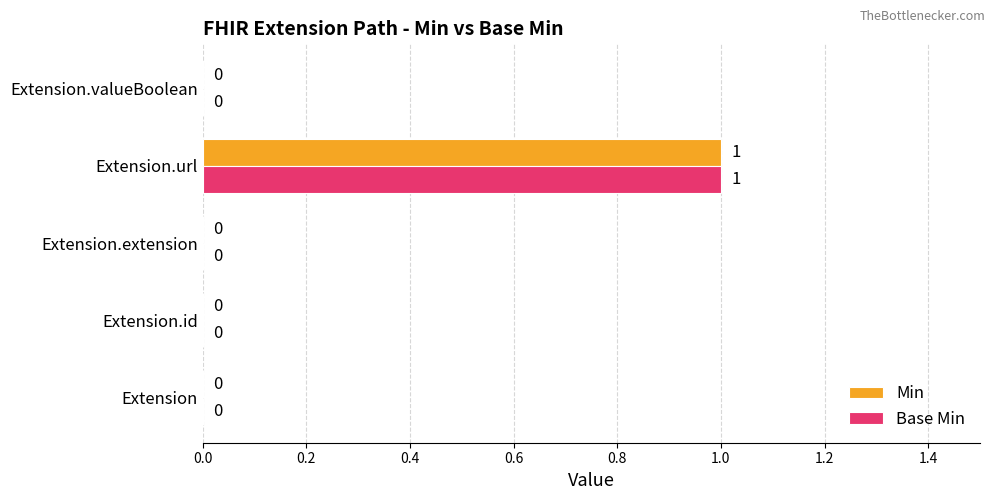

Is the value of Min at Extension.extension greater than the value of Base Min at Extension.url?

No